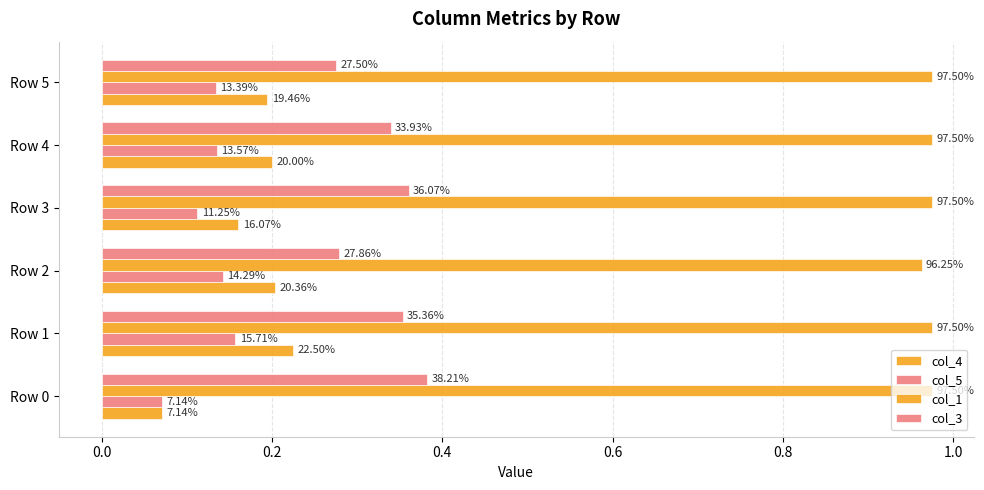

What are all the series names shown in the legend?

col_4, col_5, col_1, col_3